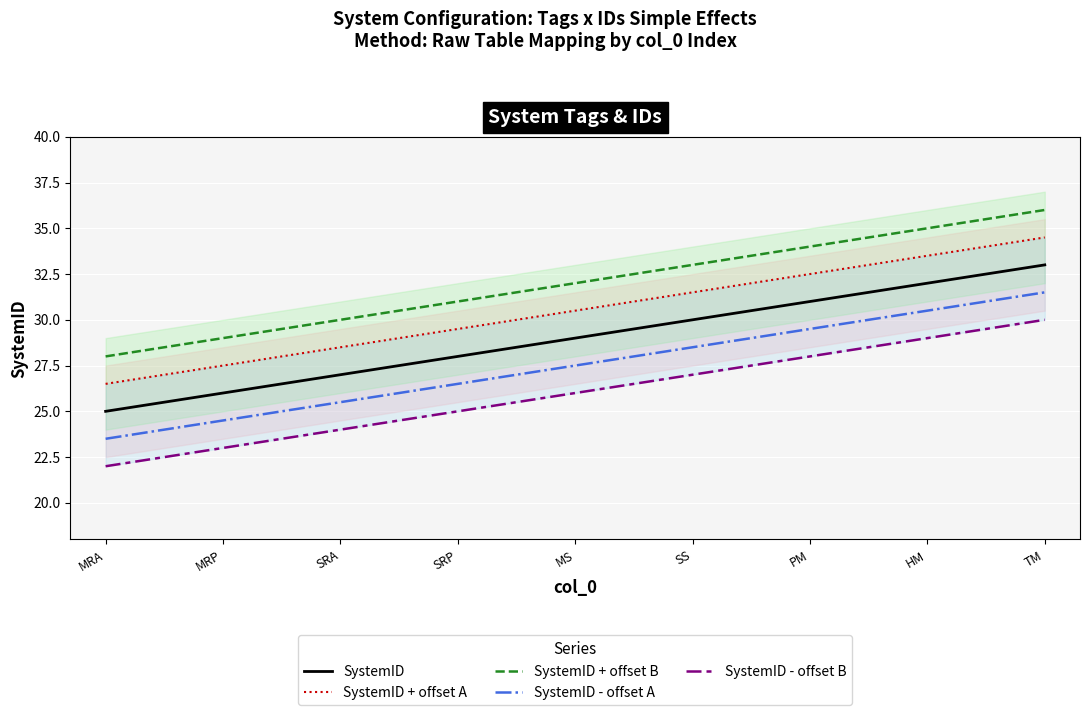

Is it true that SystemID - offset B equals 15.0 at MRP?

False